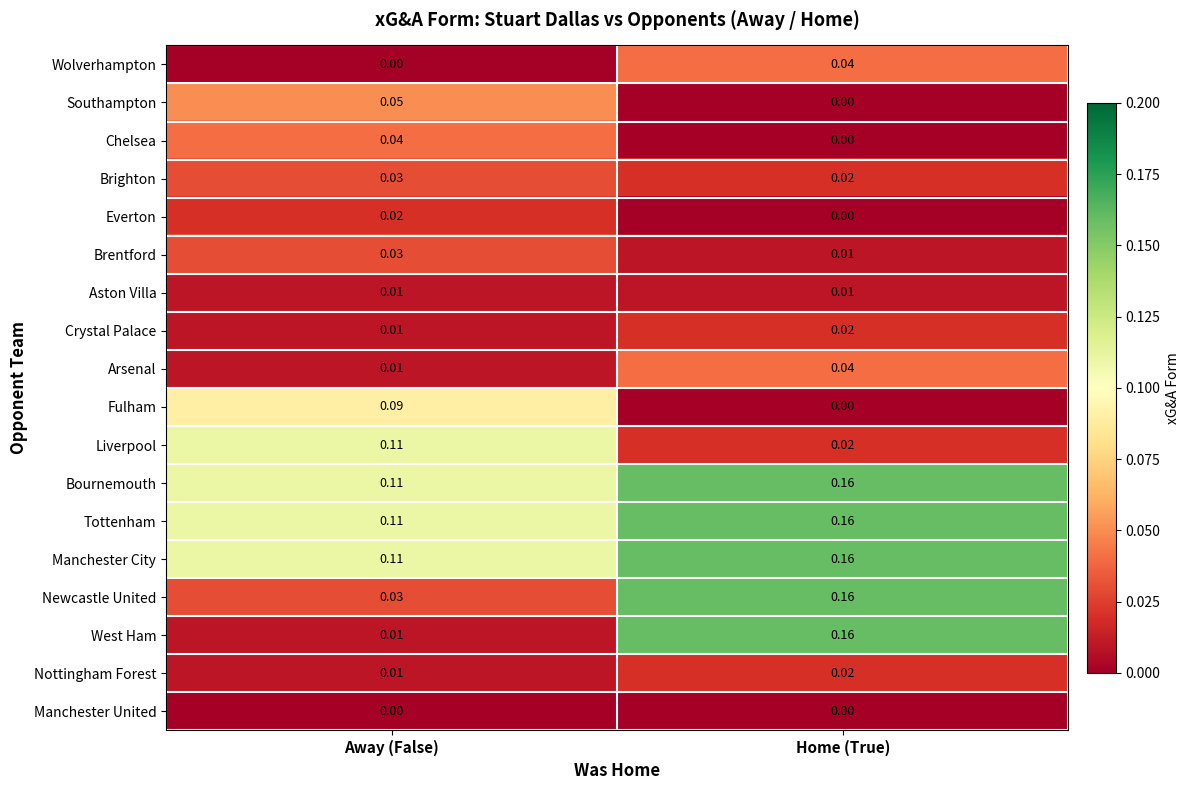

Between Away (False) and Home (True), which series saw the biggest shift?

West Ham